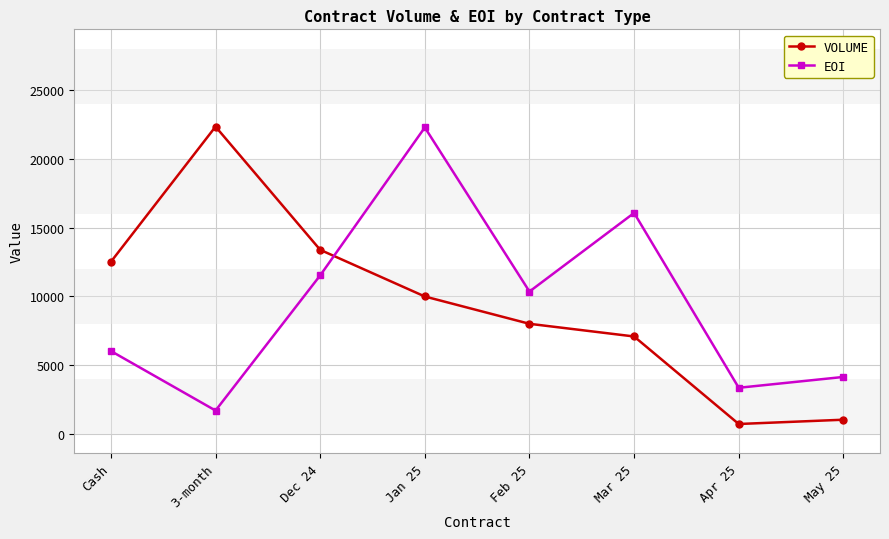

What is the highest value of the VOLUME series?

22332